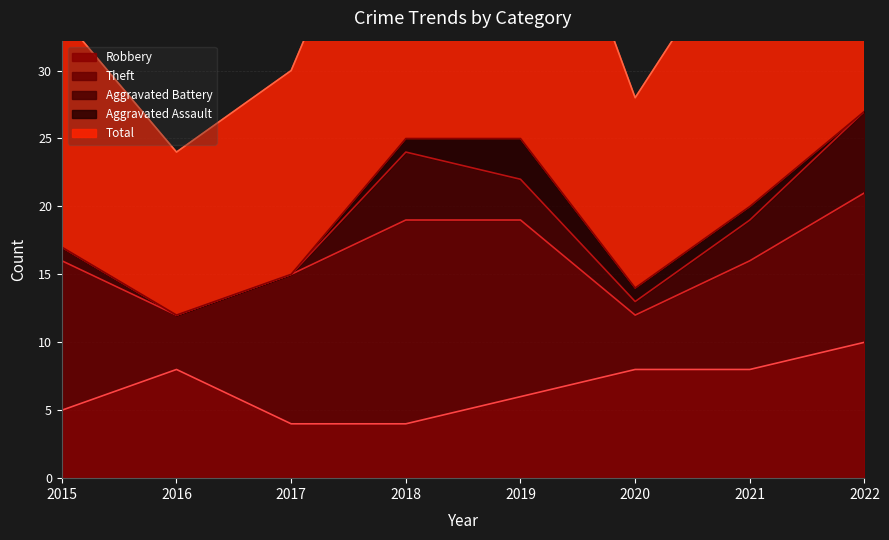

Is it true that Aggravated Battery equals 1 at 2015?

True